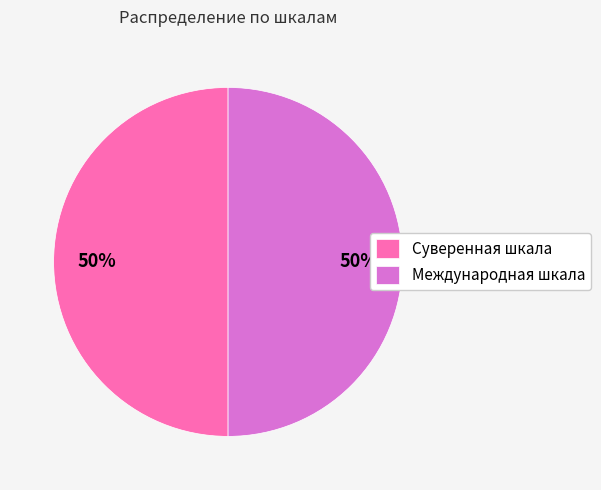

How many segments does this pie chart have?

2